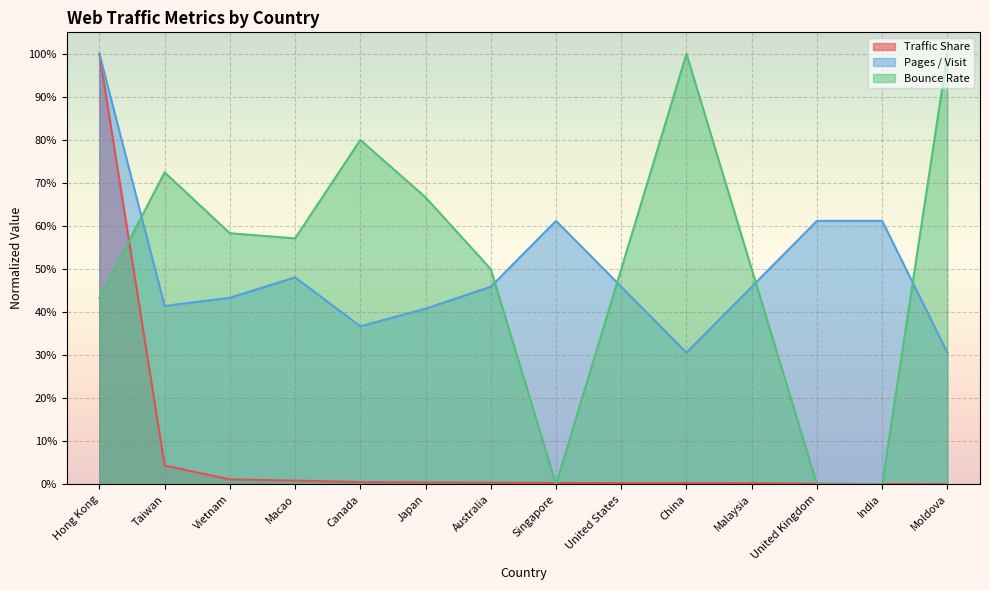

Between Singapore and Canada, which is larger?

Canada